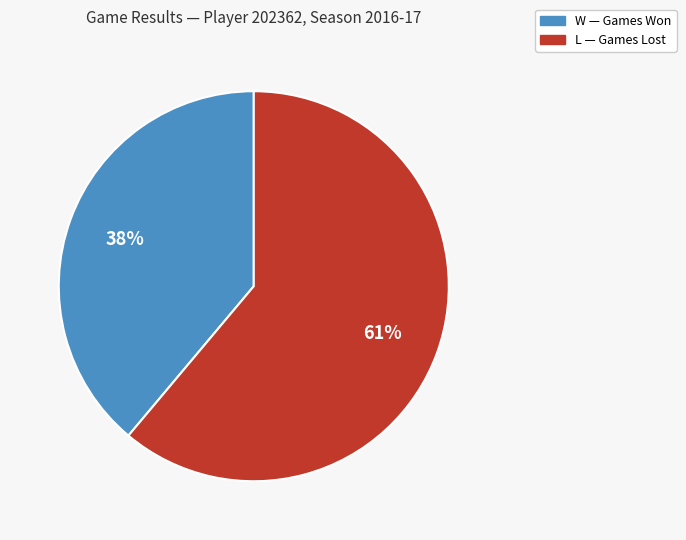

Count the number of slices in the pie.

2